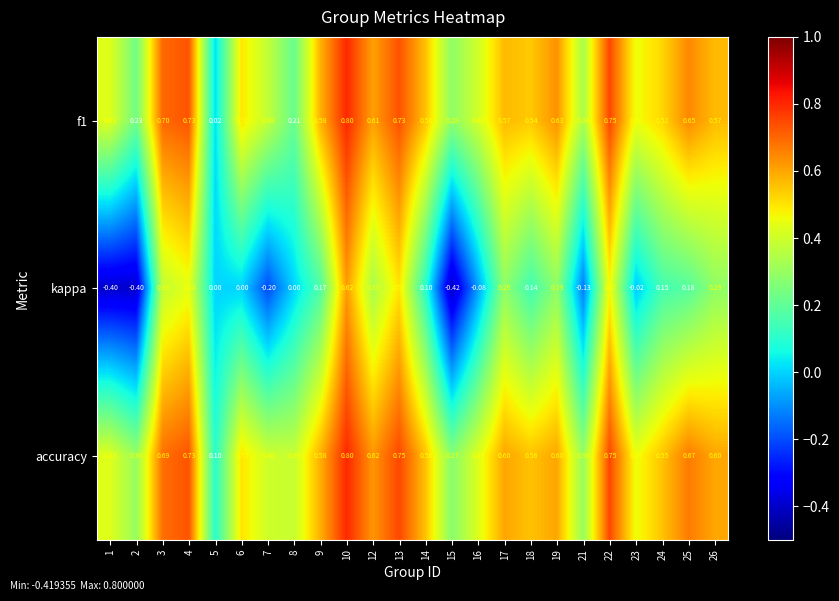

Which series has the largest total across all categories?

accuracy